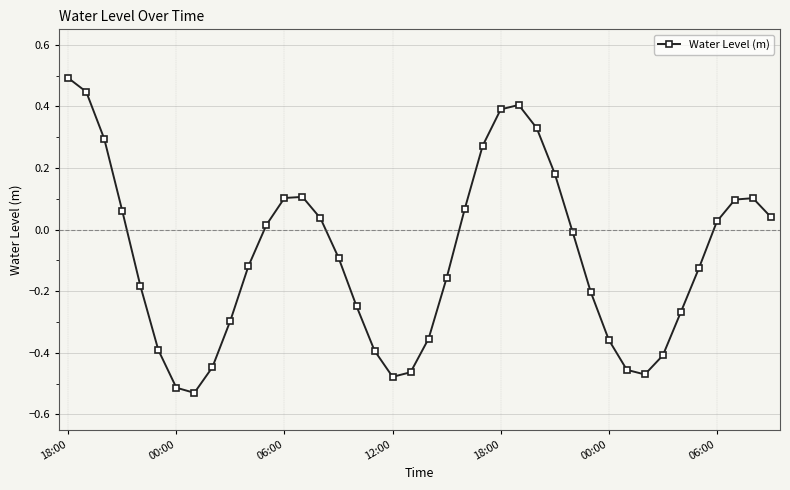

How many points are lower than both their immediate neighbors (excluding endpoints)?

3